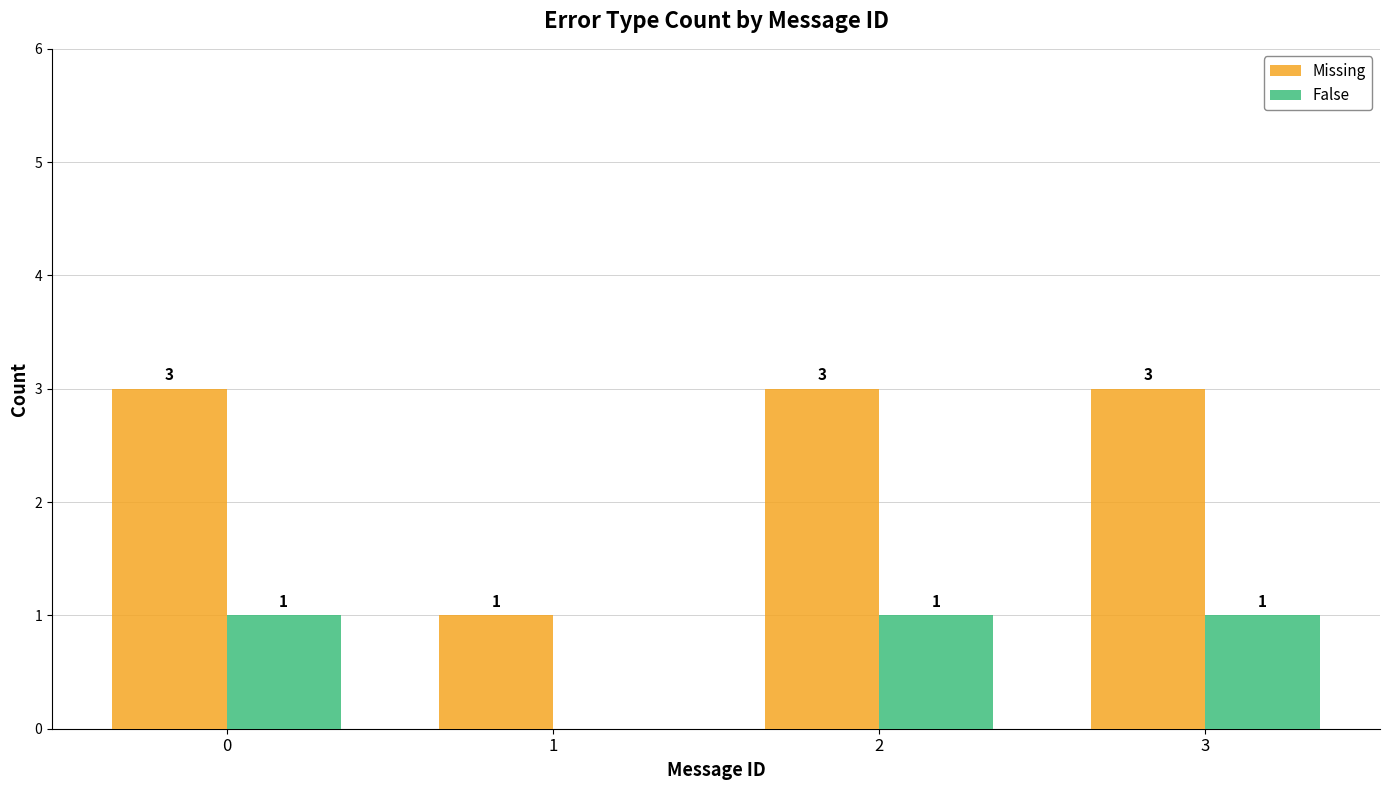

Reading left to right, what are all the values shown in this chart?

Missing: 3	1	3	3
False: 1	0	1	1